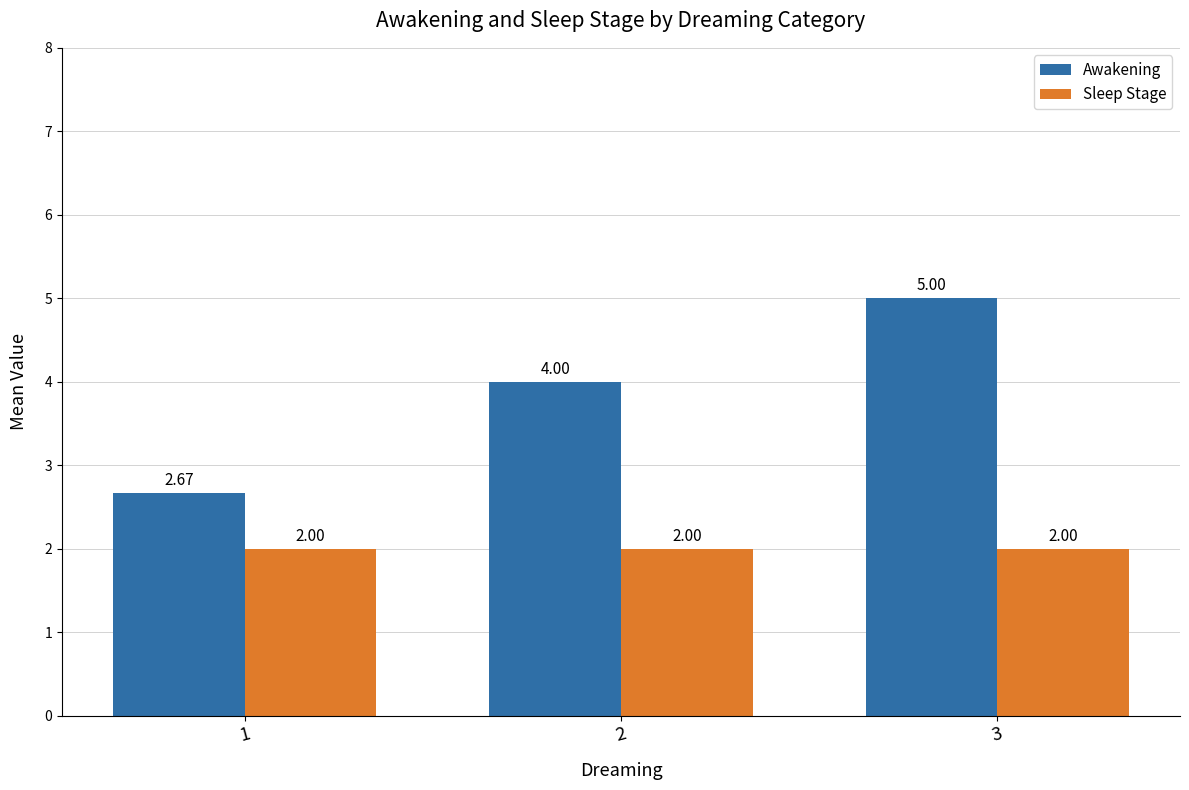

Which series has the largest total across all categories?

Awakening